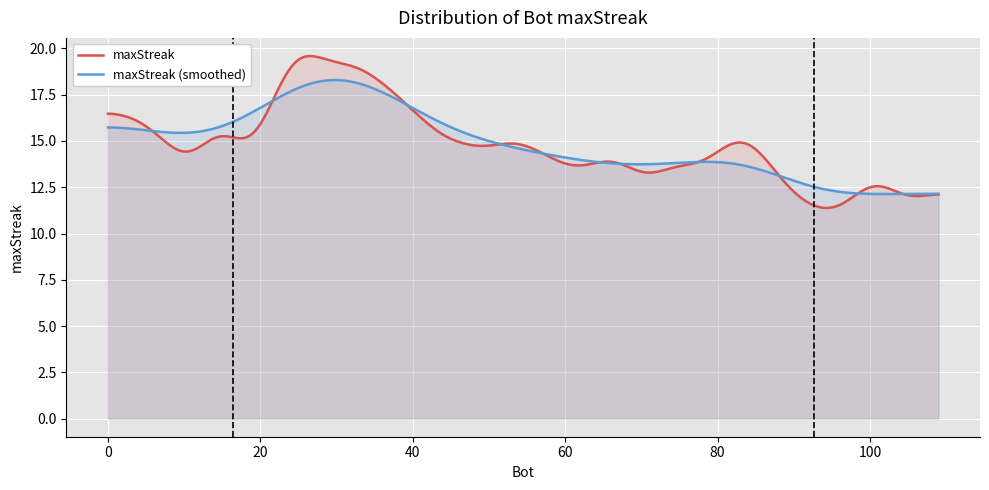

Is it true that the value at 99 is 3?

False